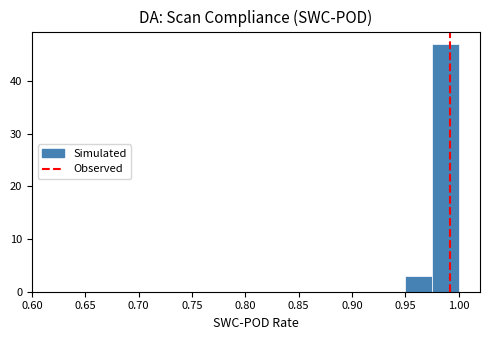

Over which range of the x-axis is the bar tallest?

0.975 to 1.000